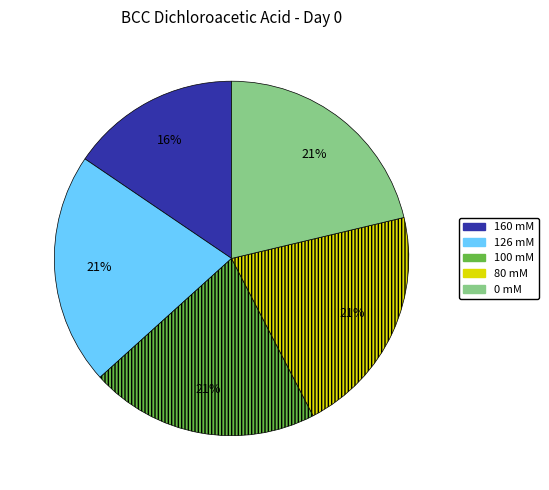

Which slice is the smallest?

160 mM